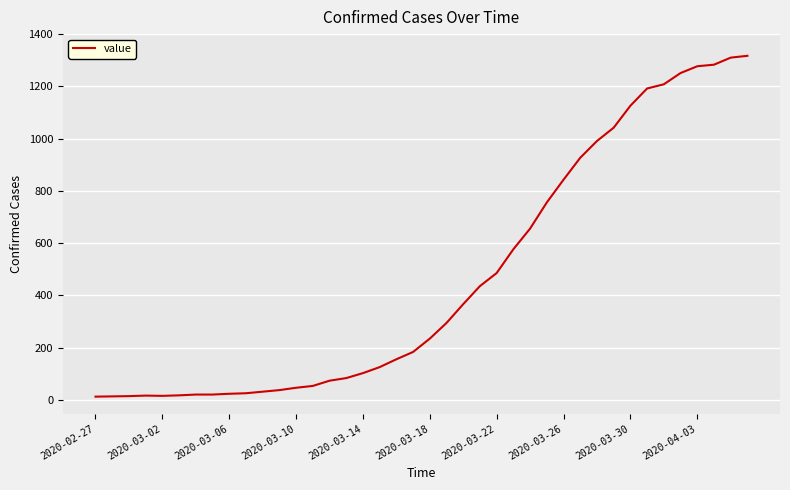

What is the greatest value displayed?

1317